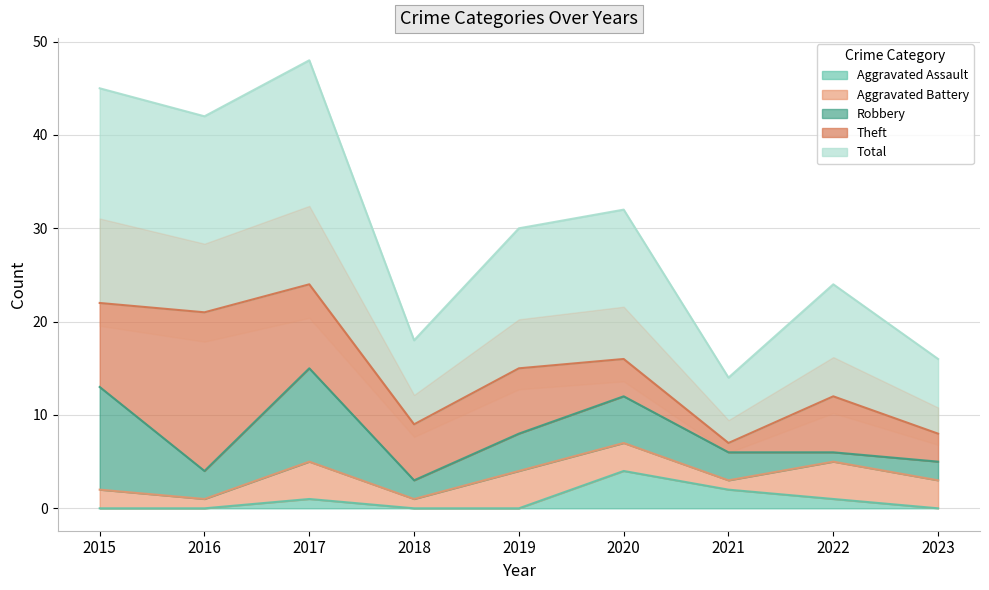

At which label does Aggravated Assault reach its minimum?

2015